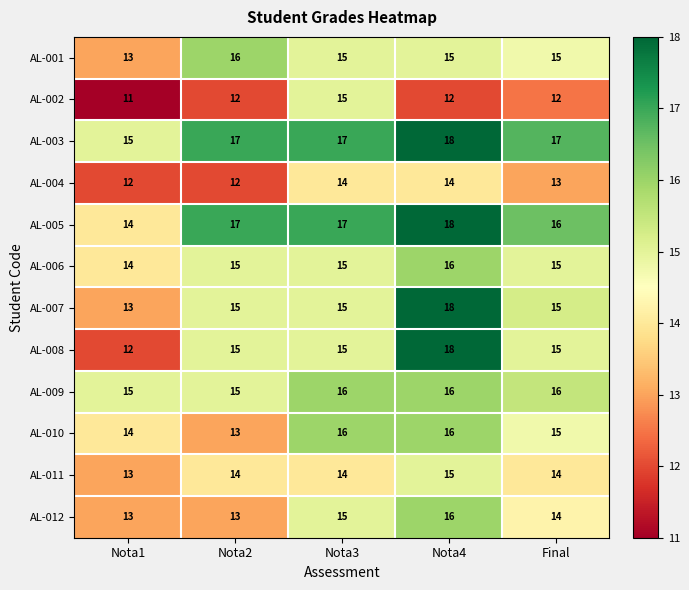

True or false: AL-003 has a value of 18 at Nota4.

True